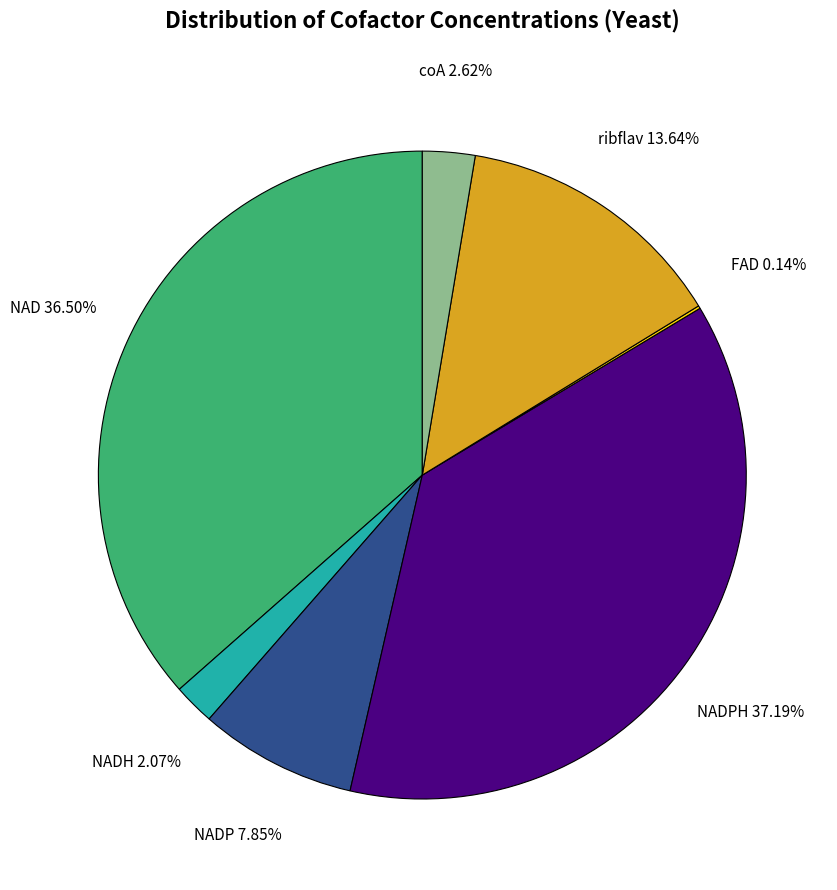

Combined, what portion of the pie is NADPH and ribflav?

50.8%